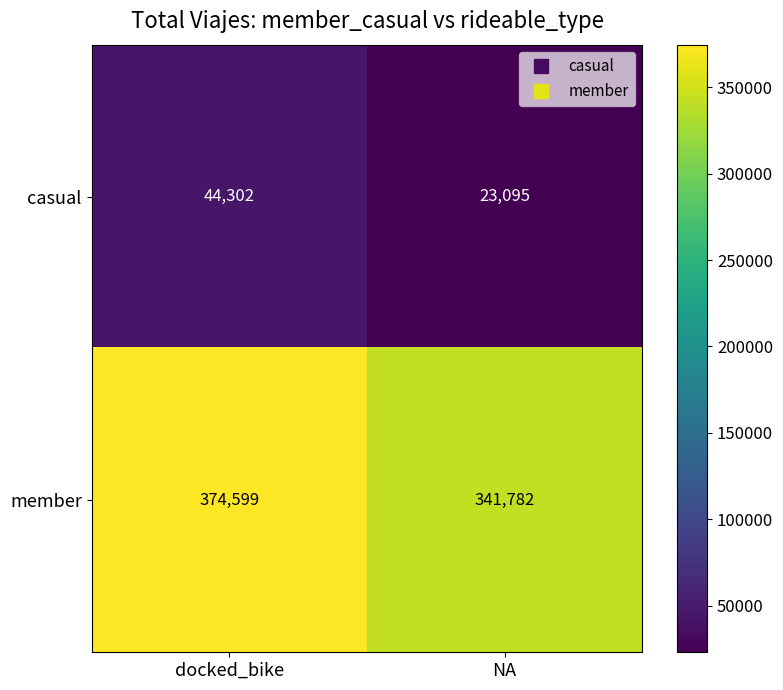

What is the approximate value of casual at docked_bike?

44302